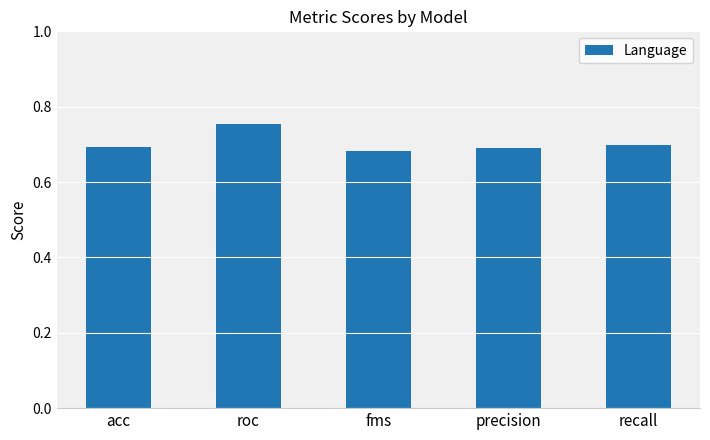

What is the sum of the values at acc and precision?

1.4